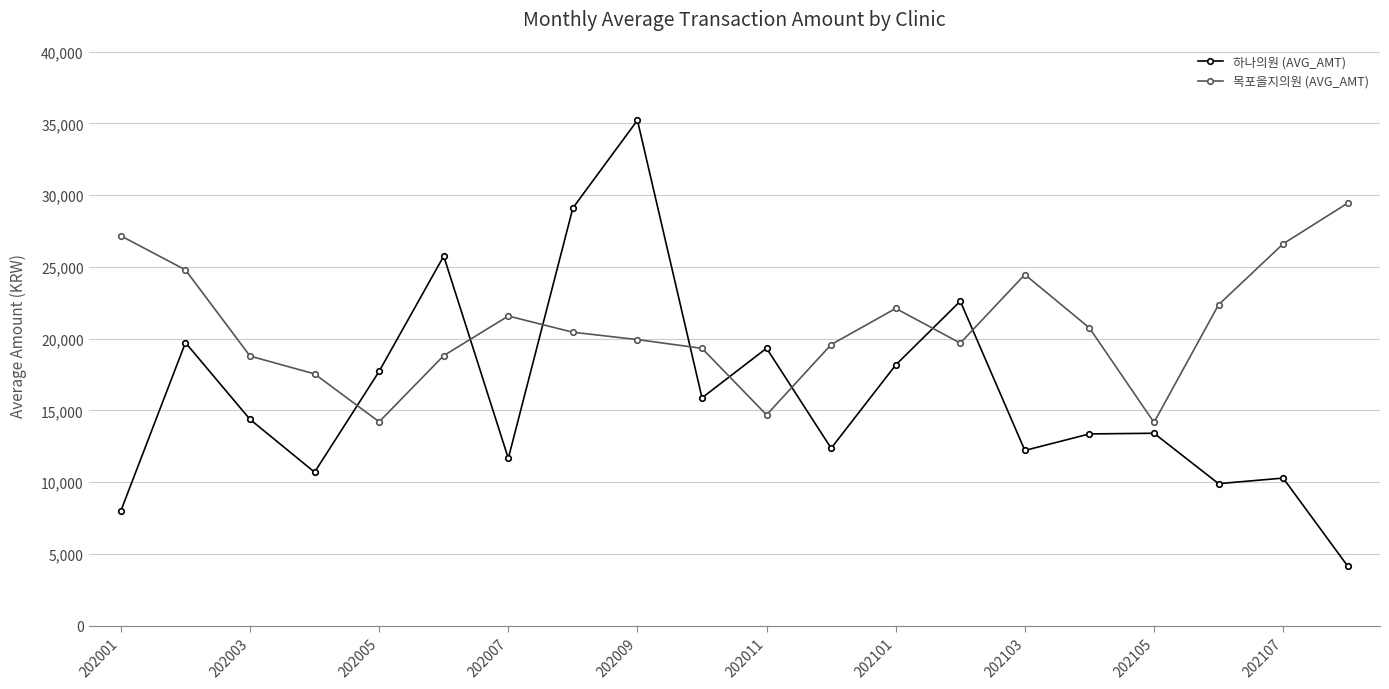

Which series has the widest spread of values?

하나의원 (AVG_AMT)